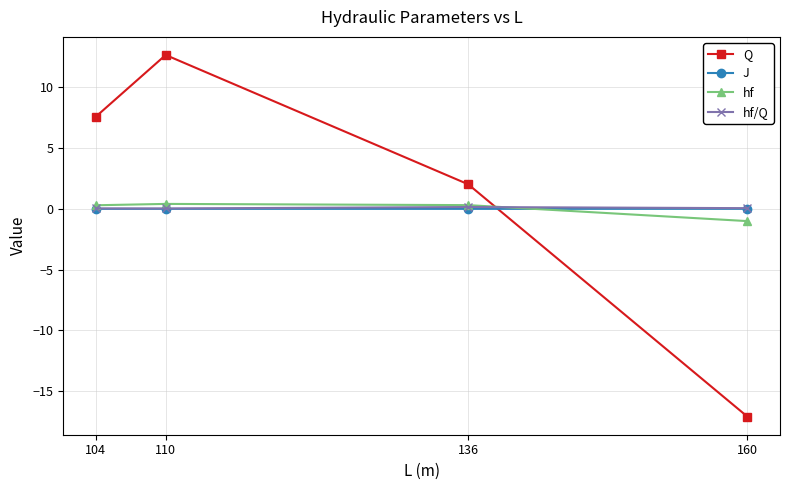

Which category has the lowest value across all series?

160